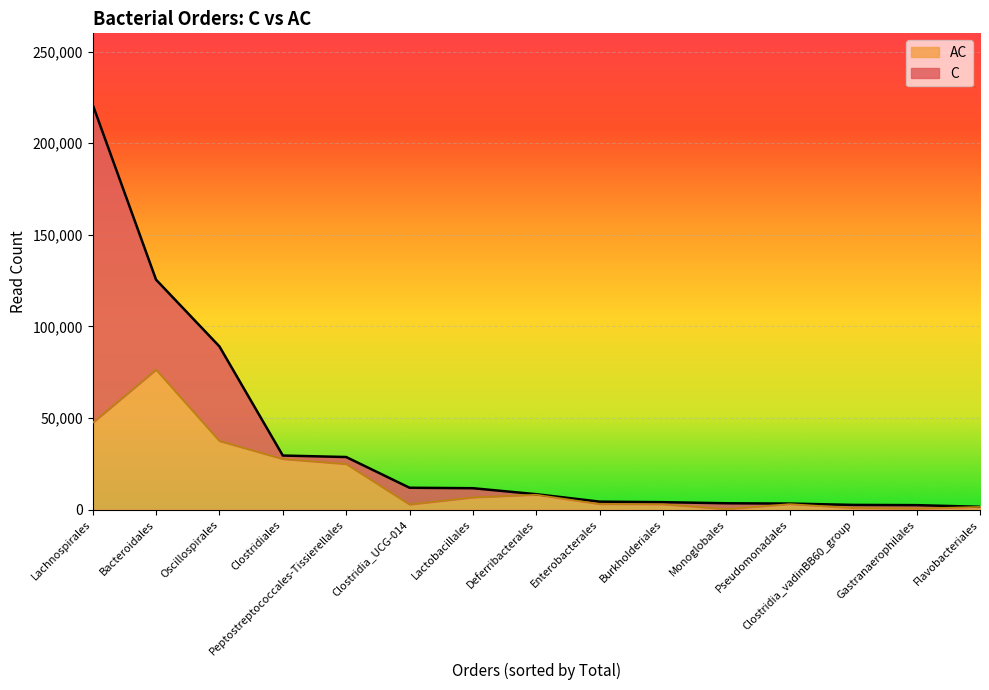

At which label does the data first exceed 3039?

Lachnospirales